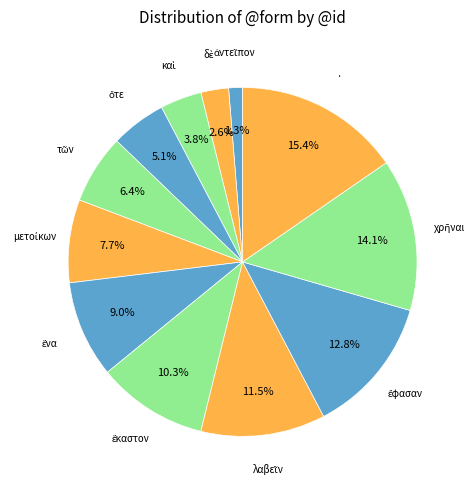

Count the number of slices in the pie.

12